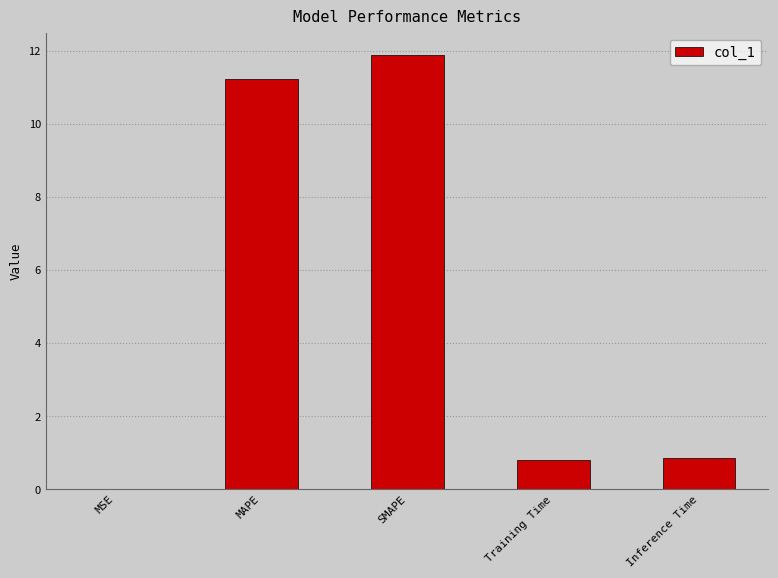

What is the sum of all values?

24.8